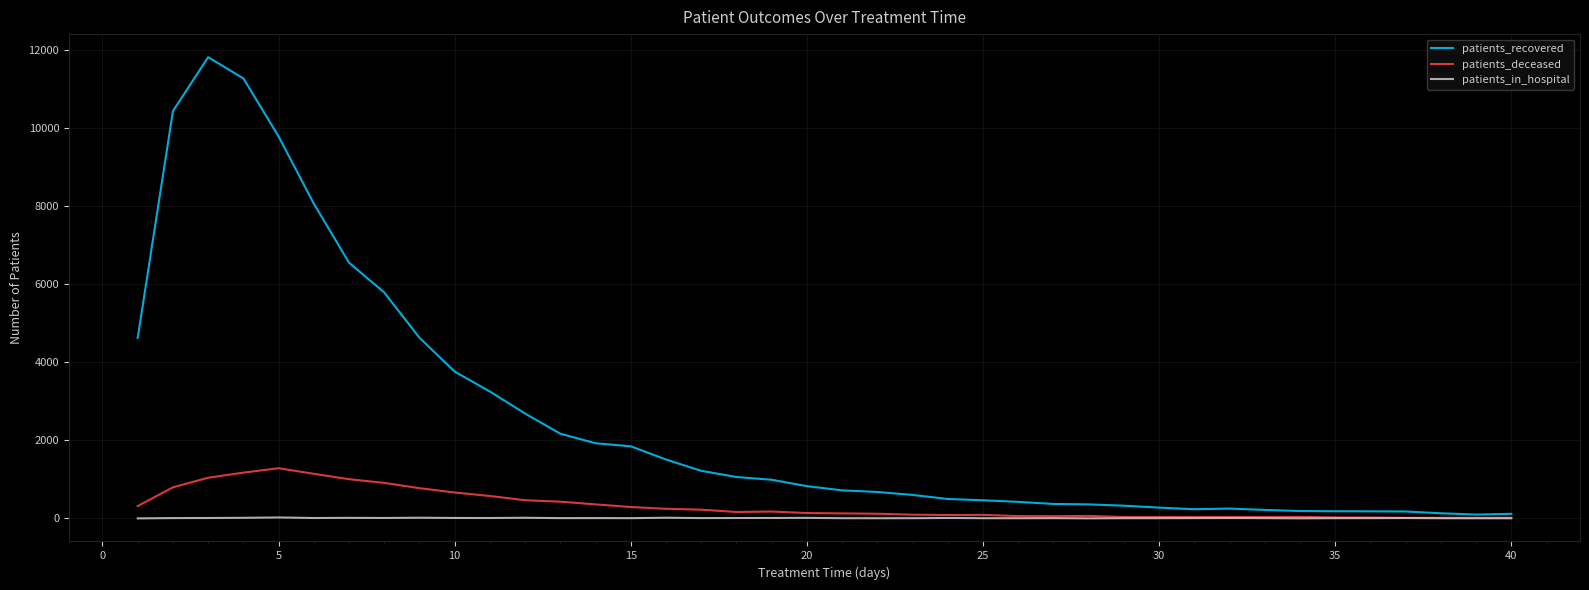

List the series in order of their peak value, lowest first.

patients_in_hospital, patients_deceased, patients_recovered